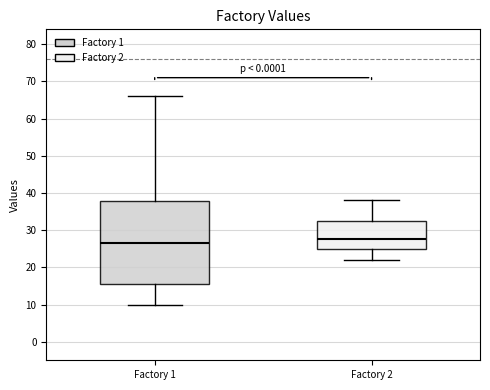

Which box has the highest median line?

Factory 2